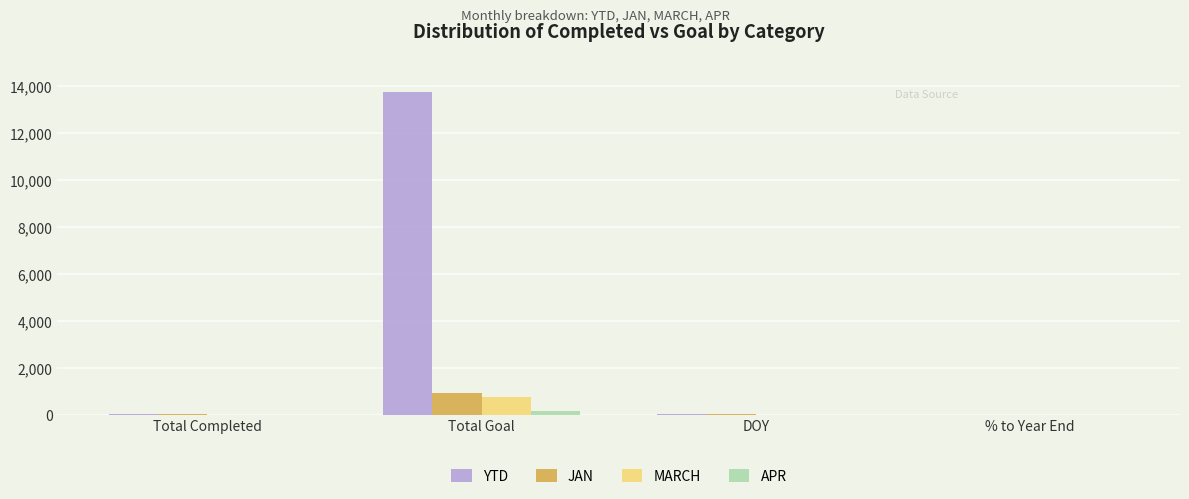

Count the number of categories in the chart.

4